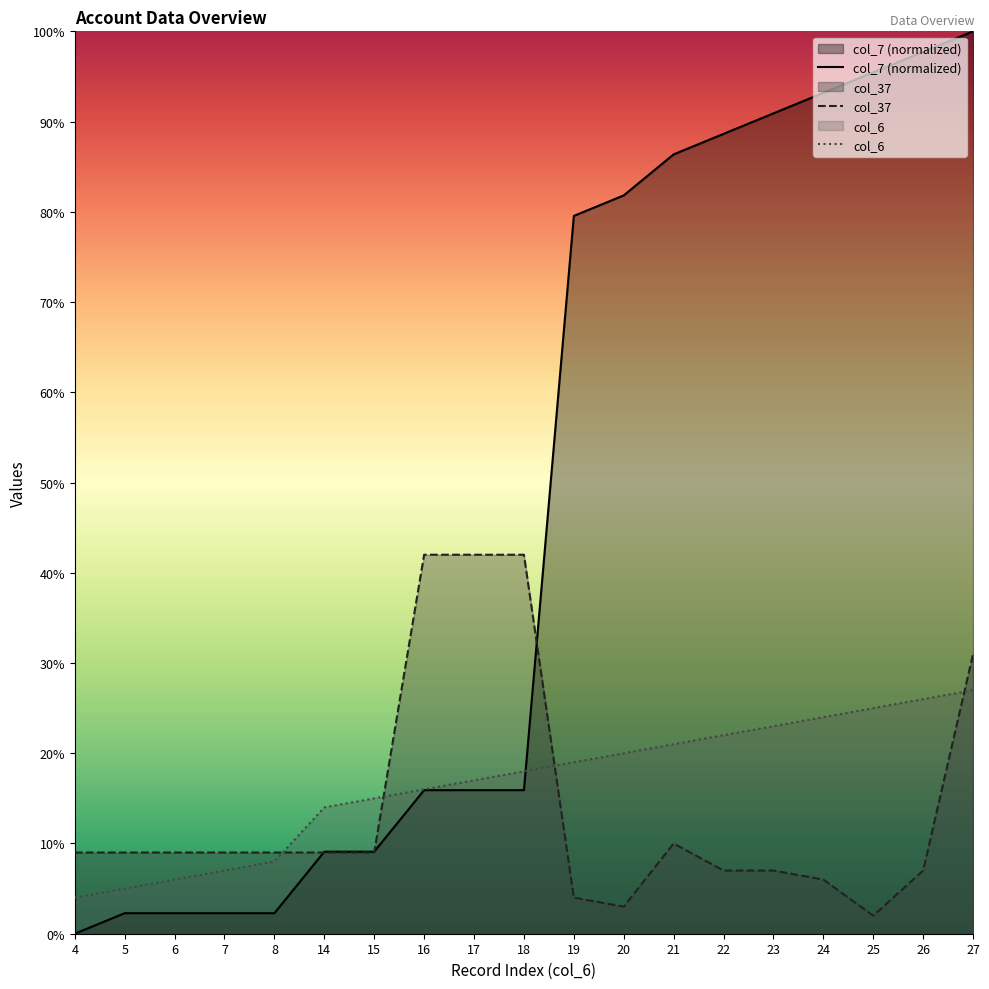

Reading left to right, list all the values displayed in this chart.

col_6: 4.0	5.0	6.0	7.0	8.0	14.0	15.0	16.0	17.0	18.0	19.0	20.0	21.0	22.0	23.0	24.0	25.0	26.0	27.0
col_7: 0.0	2.3	2.3	2.3	2.3	9.1	9.1	15.9	15.9	15.9	79.5	81.8	86.4	88.6	90.9	93.2	95.5	97.7	100.0
col_37: 9.0	9.0	9.0	9.0	9.0	9.0	9.0	42.0	42.0	42.0	4.0	3.0	10.0	7.0	7.0	6.0	2.0	7.0	31.0